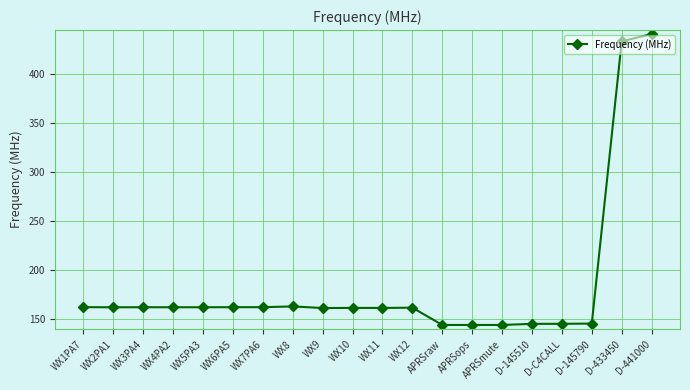

True or false: the data has more than 2 interior local peaks.

True